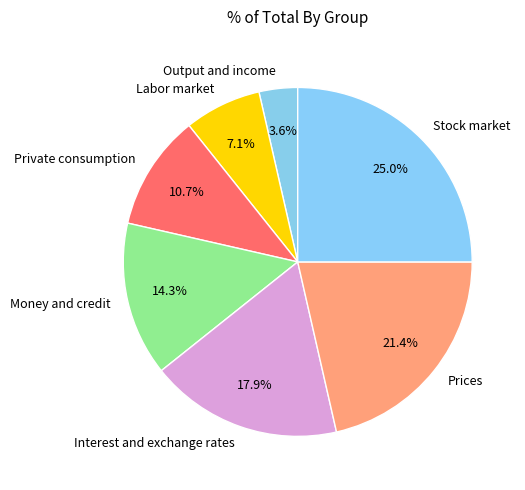

Do Labor market and Prices together represent more than half of the pie?

No